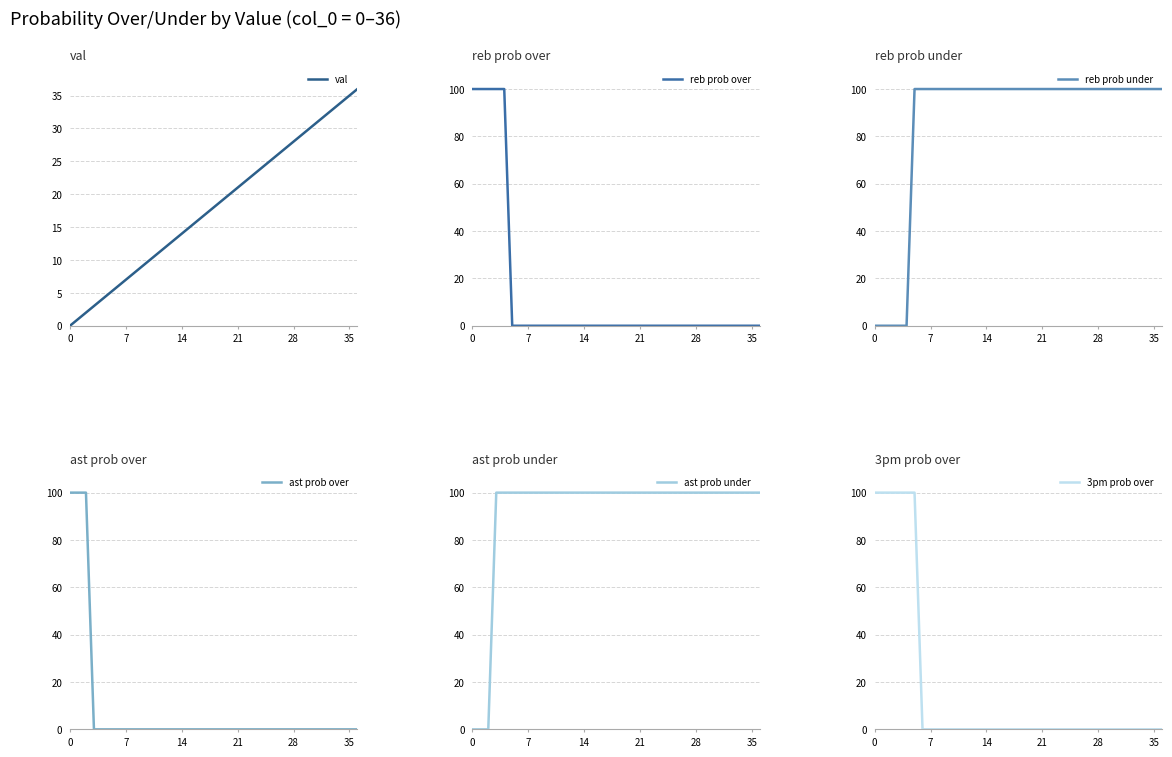

True or false: ast prob under and ast prob over cross at least once.

True